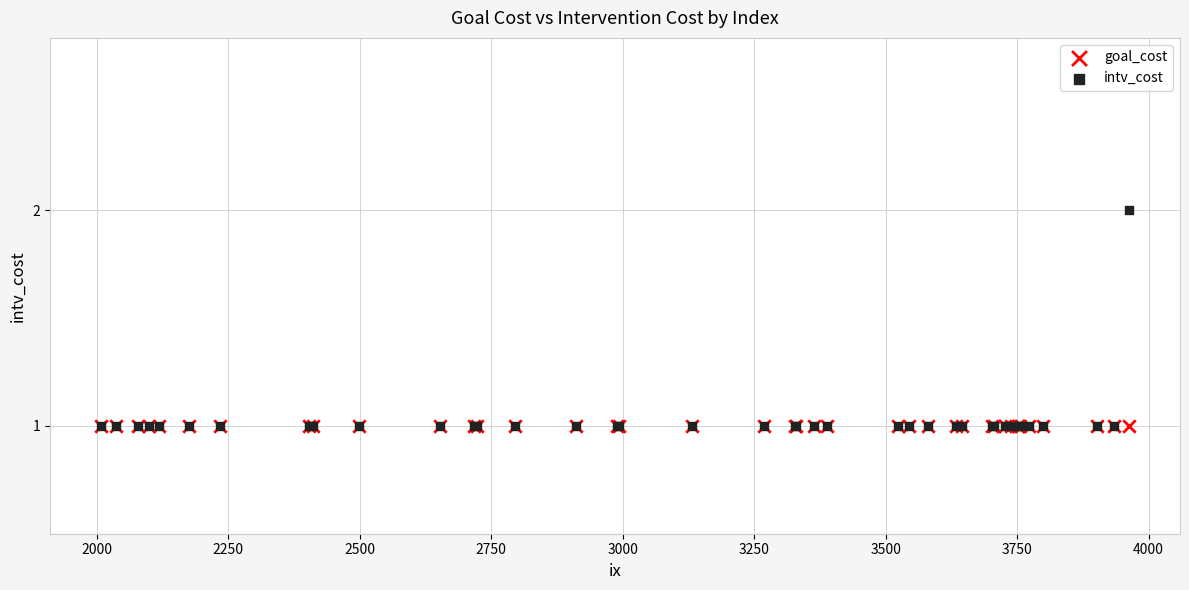

What are all the series names shown in the legend?

goal_cost, intv_cost